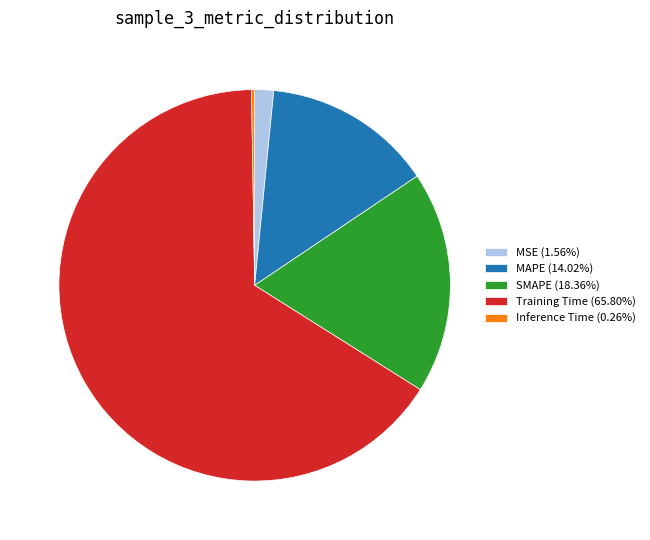

Does Training Time (65.80%) account for over 50% of the chart?

Yes